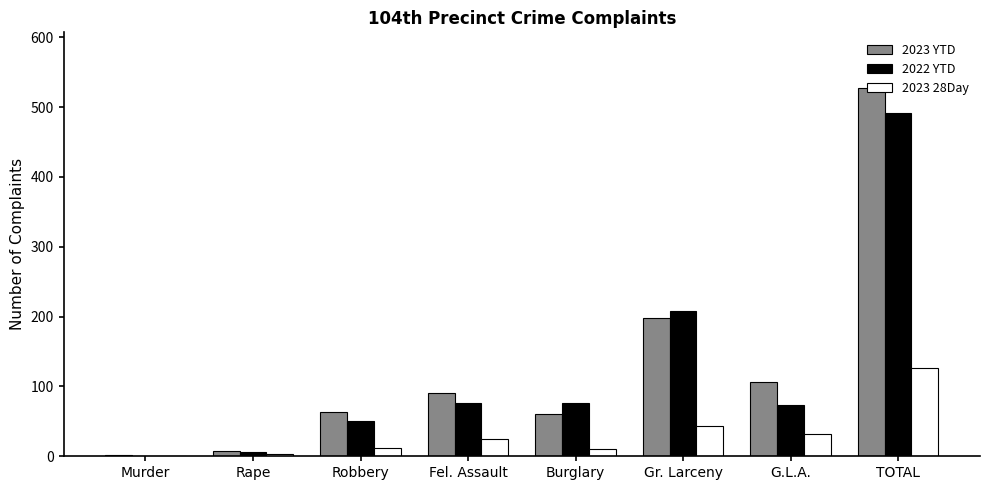

How many categories are shown in the chart?

8